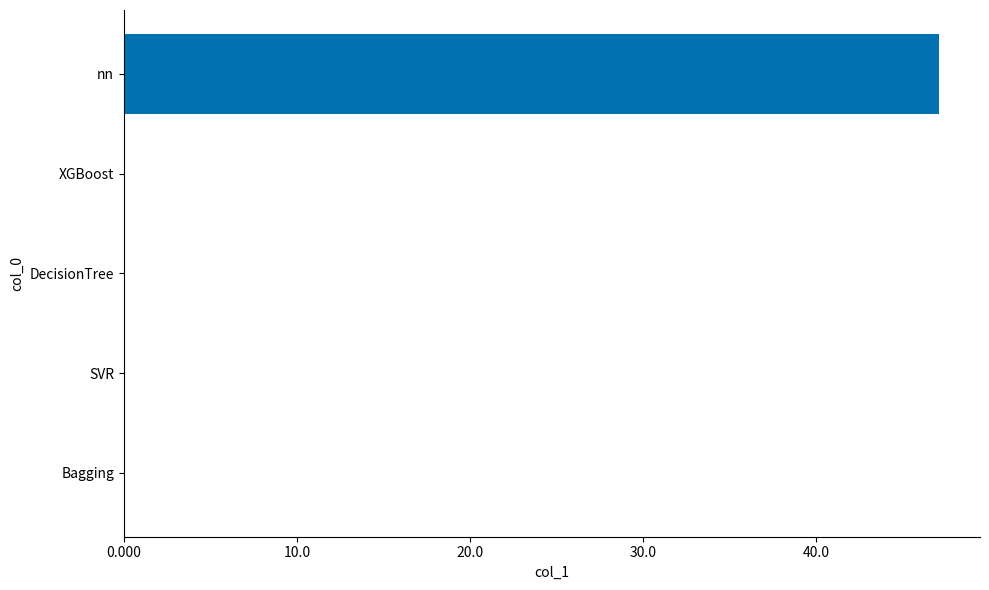

The chart shows a value of 0.0 at SVR. True or false?

True